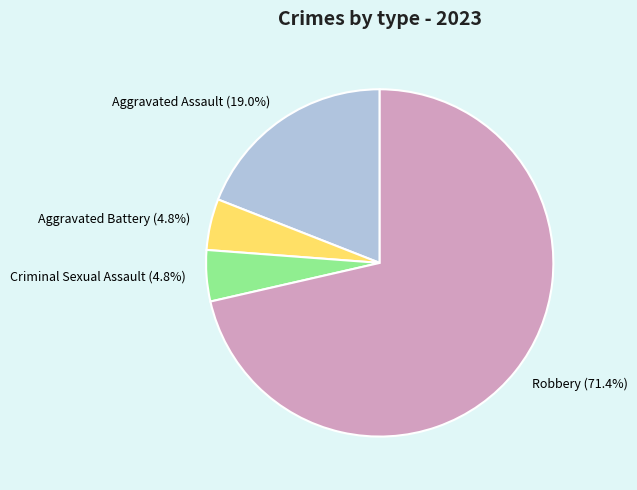

Is the sum of Aggravated Assault and Aggravated Battery greater than half?

No